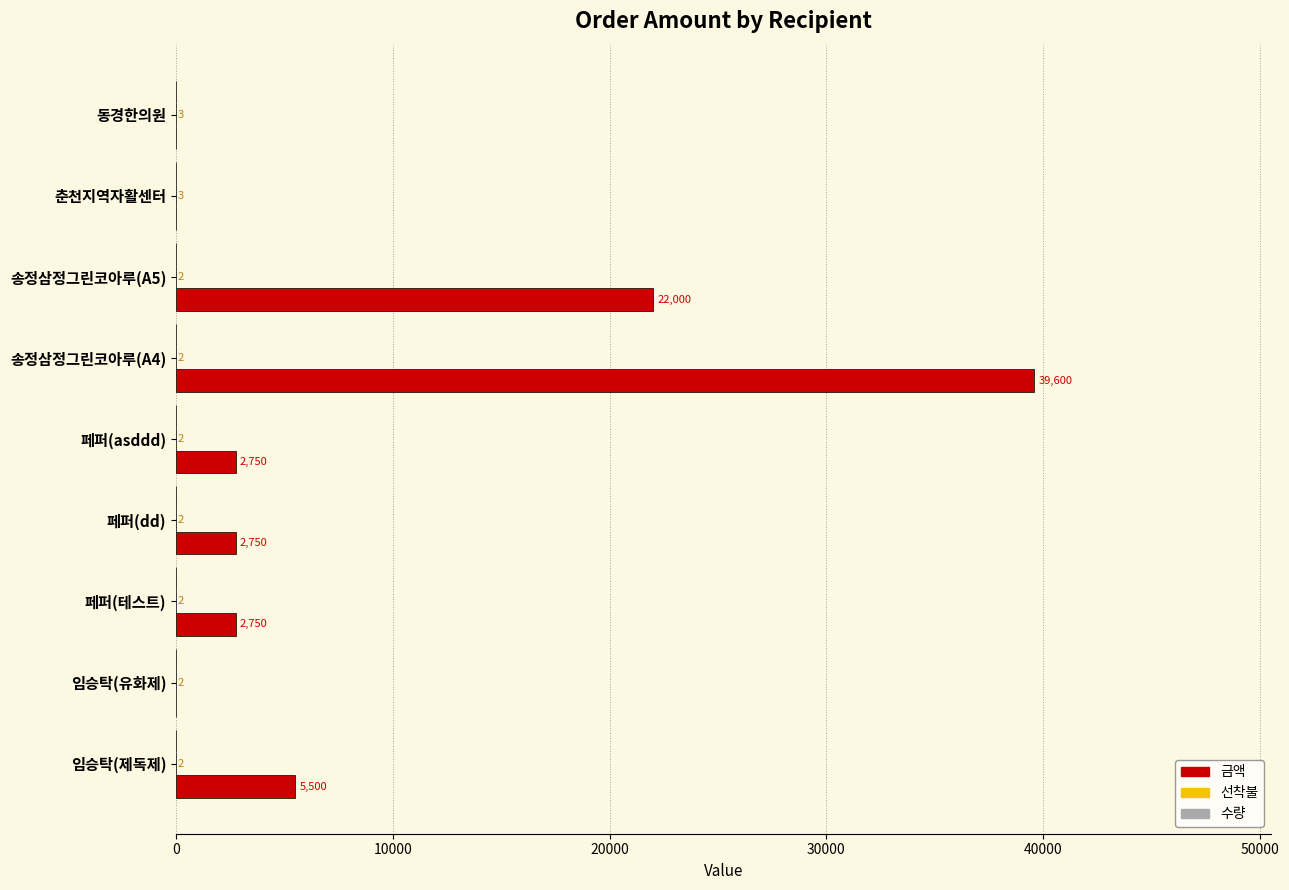

What is the total value across all series at 페퍼(asddd)?

2752